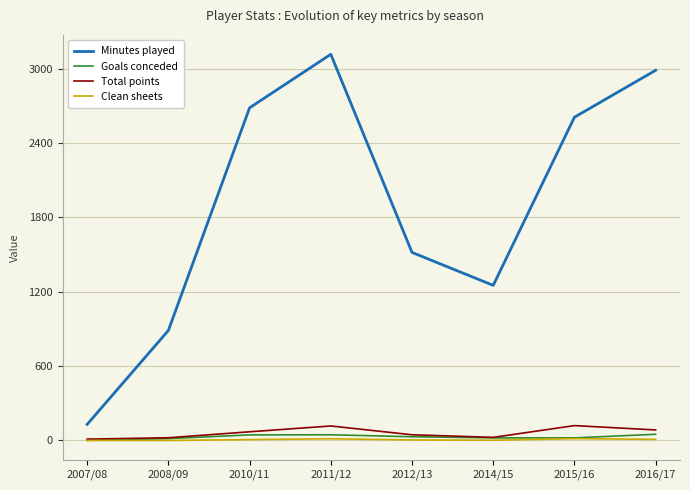

In Clean sheets, how many points are higher than both neighbors (excluding endpoints)?

2